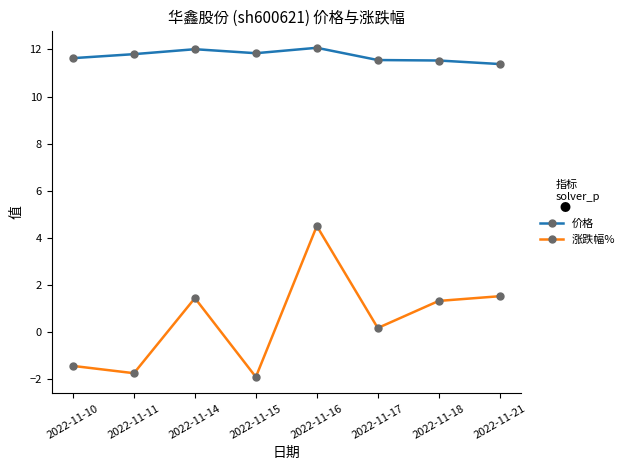

Is the value of 价格 at 2022-11-11 greater than the value of 涨跌幅% at 2022-11-21?

Yes